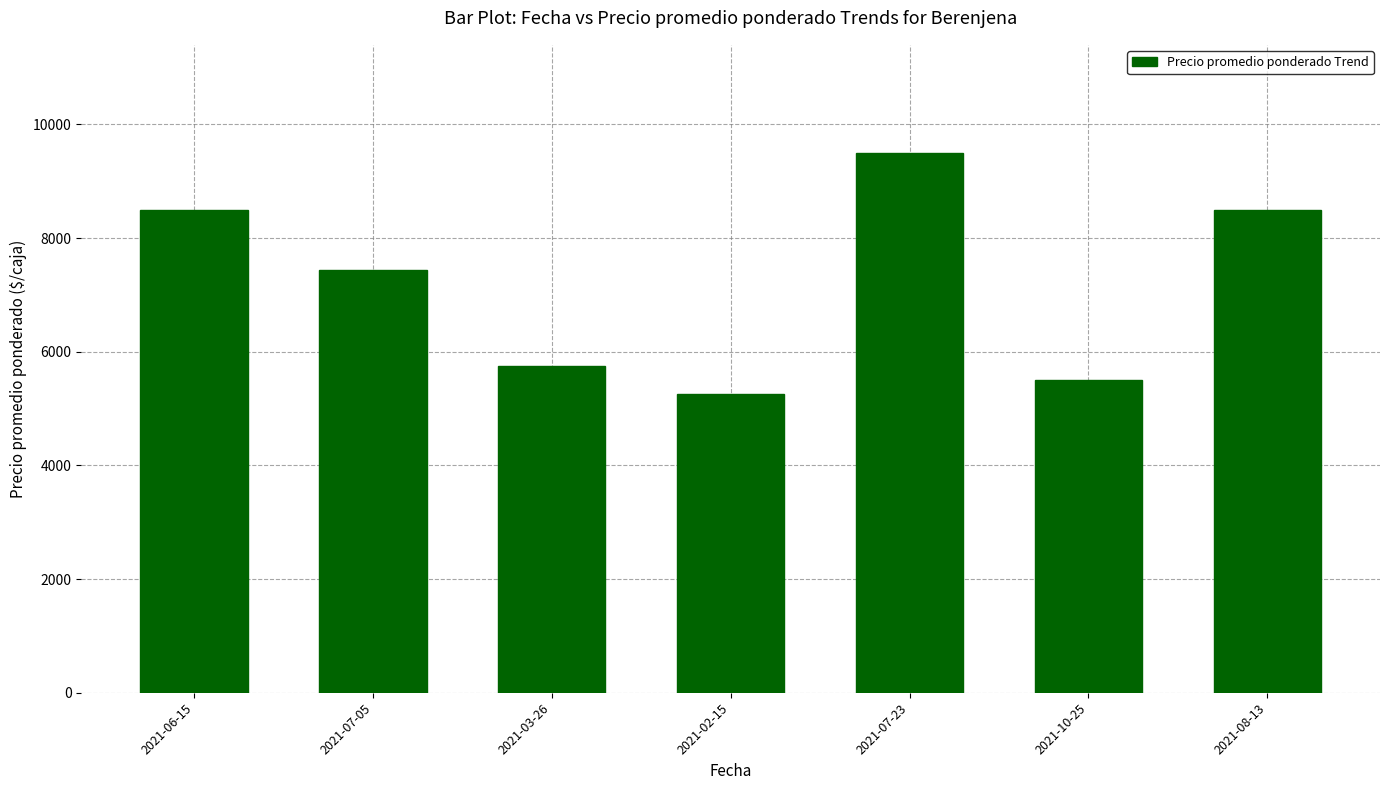

How many series are shown in this chart?

1